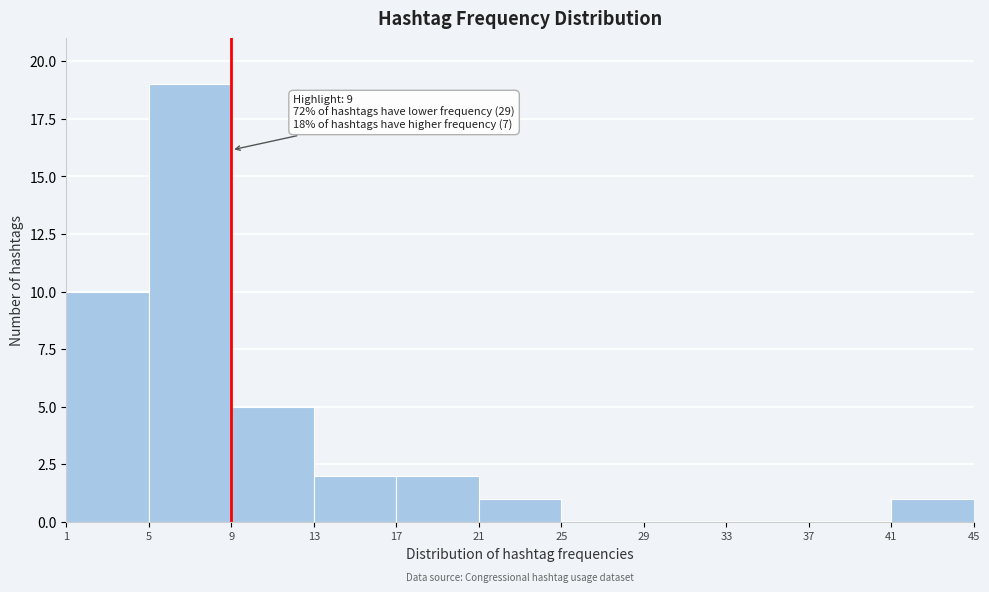

Which range on the x-axis has the tallest bar?

5 to 9